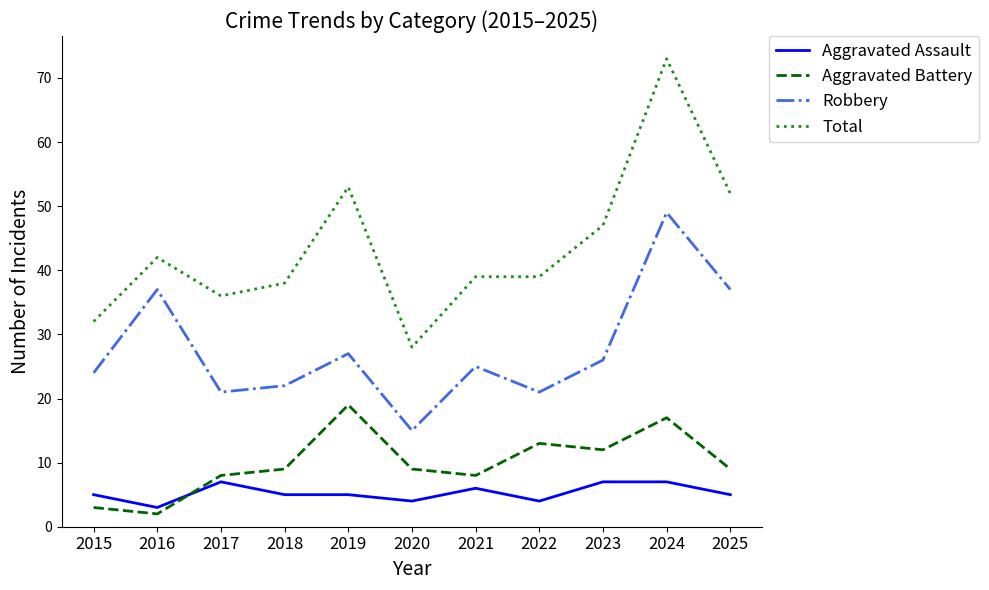

At which label does Total reach its peak?

2024